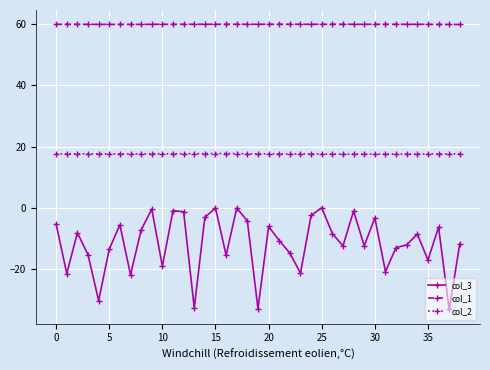

At how many categories does at least one series exceed -23?

39